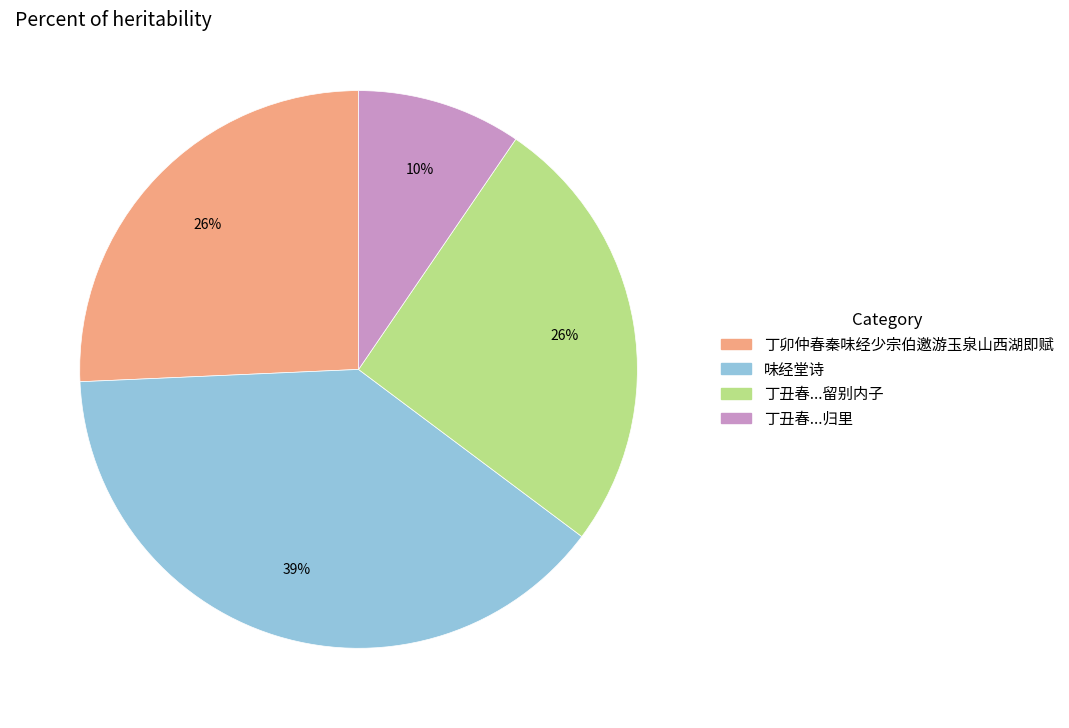

Is there any slice that represents more than half of the pie?

No